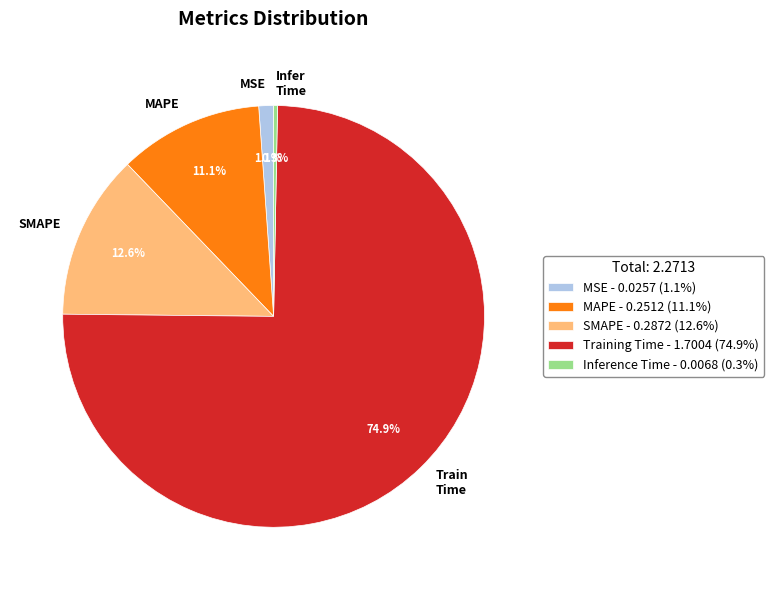

Does any single category account for the majority?

Yes